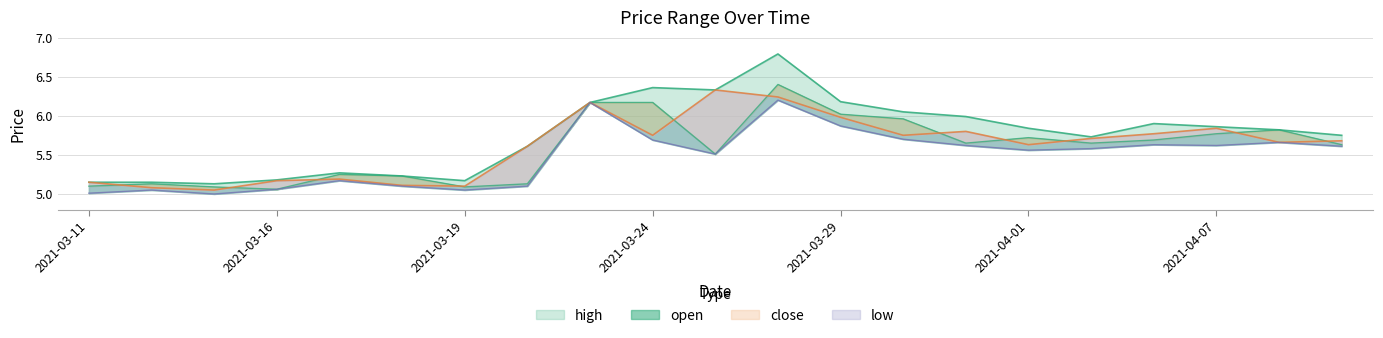

Rank the series by their maximum value, from highest to lowest.

high, open, close, low